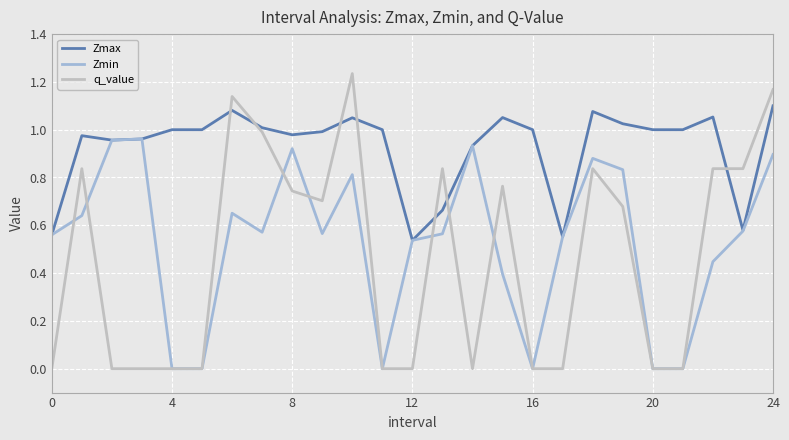

True or false: q_value and Zmax cross at least once.

True